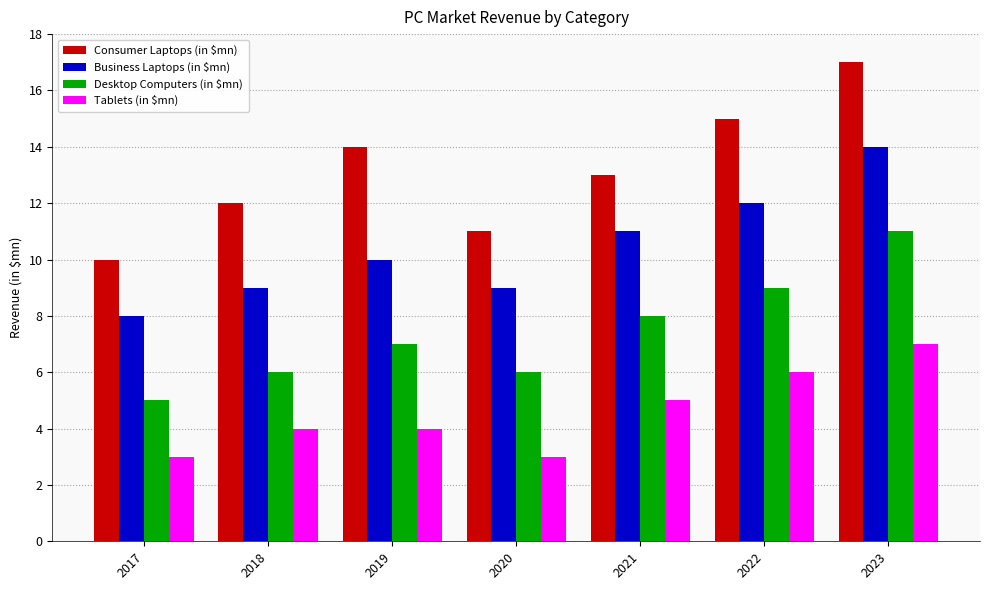

The Consumer Laptops (in $mn) series shows 12 at 2018. True or false?

True